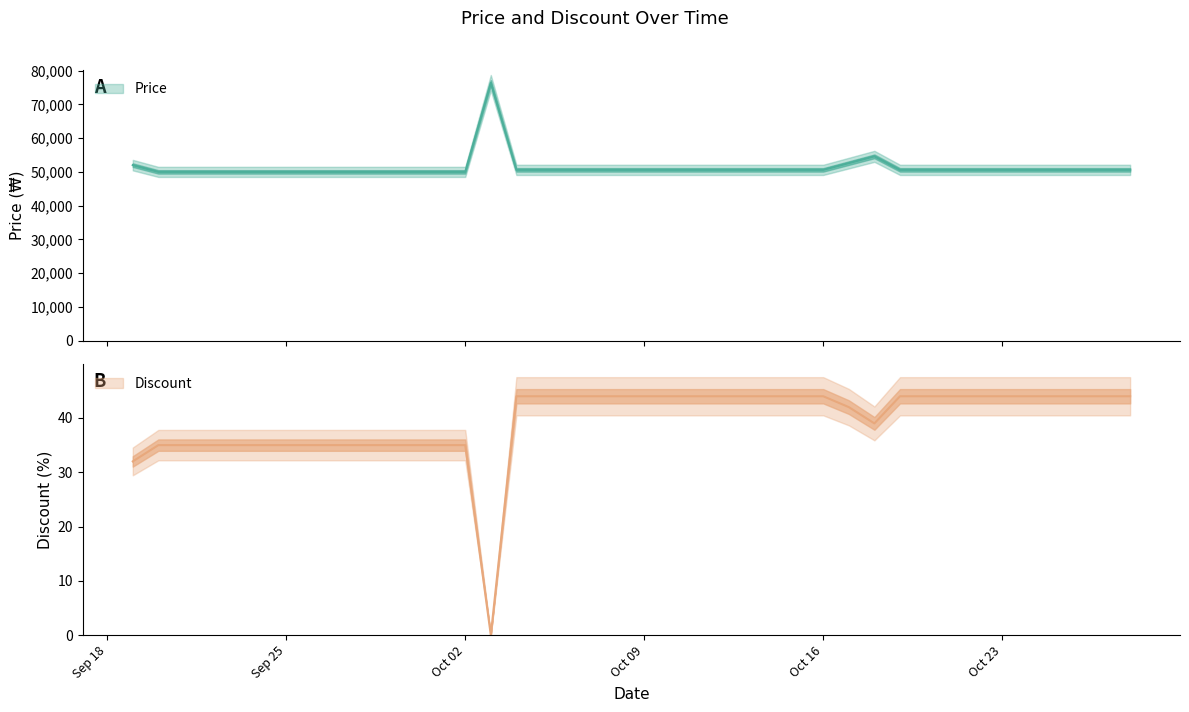

What is the sum of all Discount values?

1580